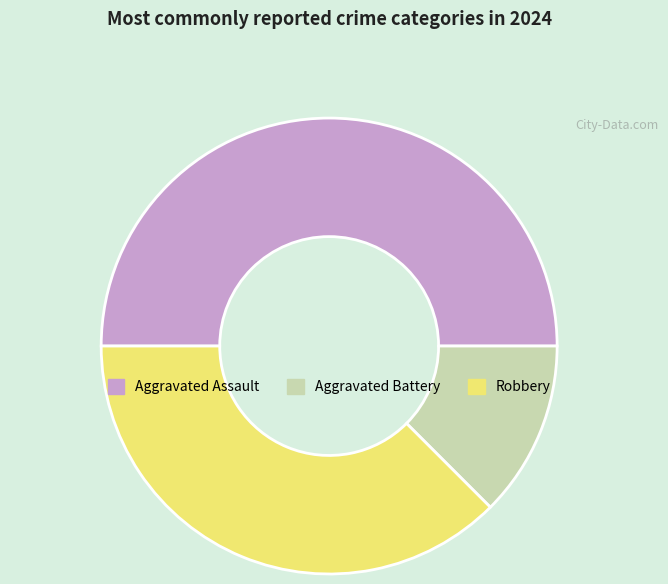

What is the ratio of the value at Robbery to the value at Aggravated Battery?

3.0